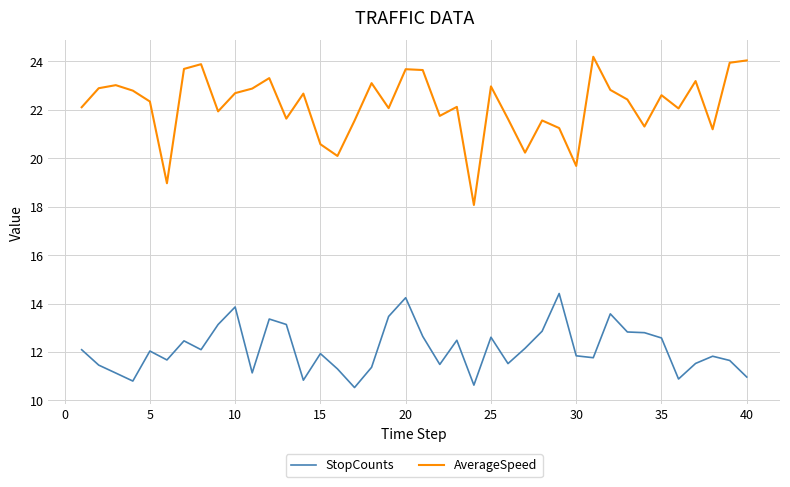

What is the difference between the maximum and minimum values in the StopCounts series?

3.9